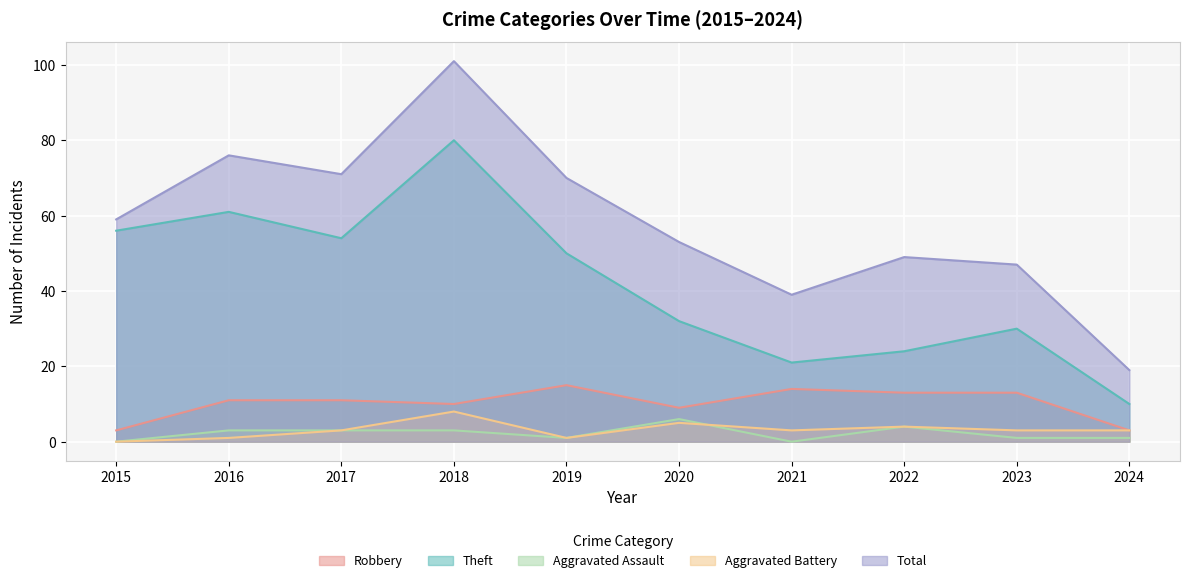

What is the value of the Theft point at the 1st from the left?

56